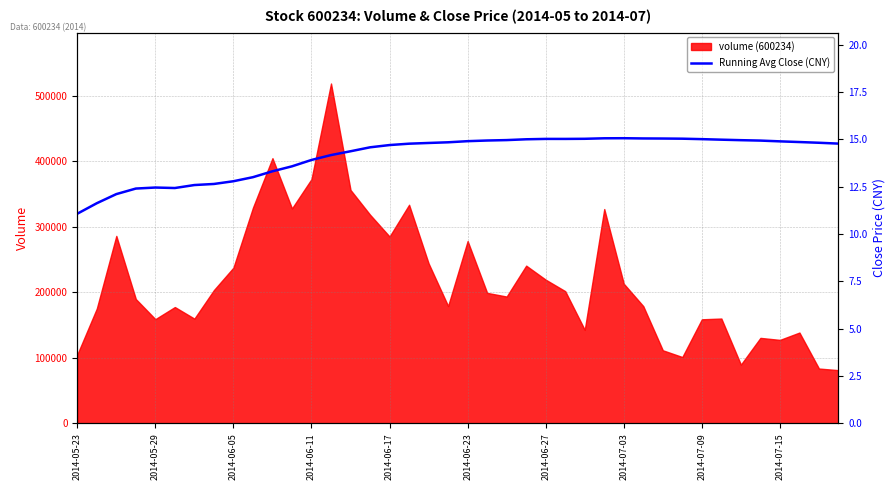

How many values exceed 14?

27